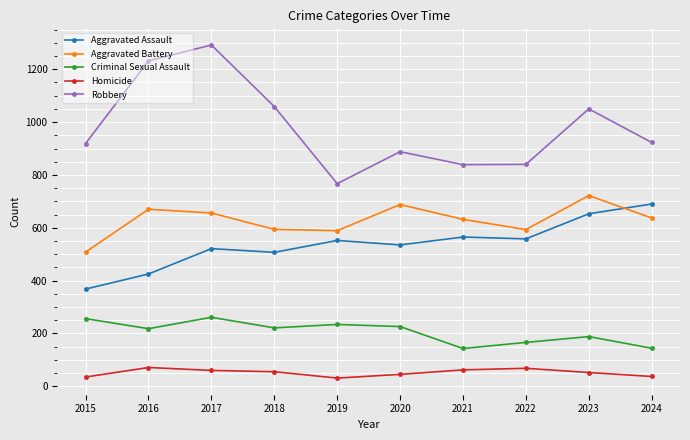

How many series are shown in this chart?

5